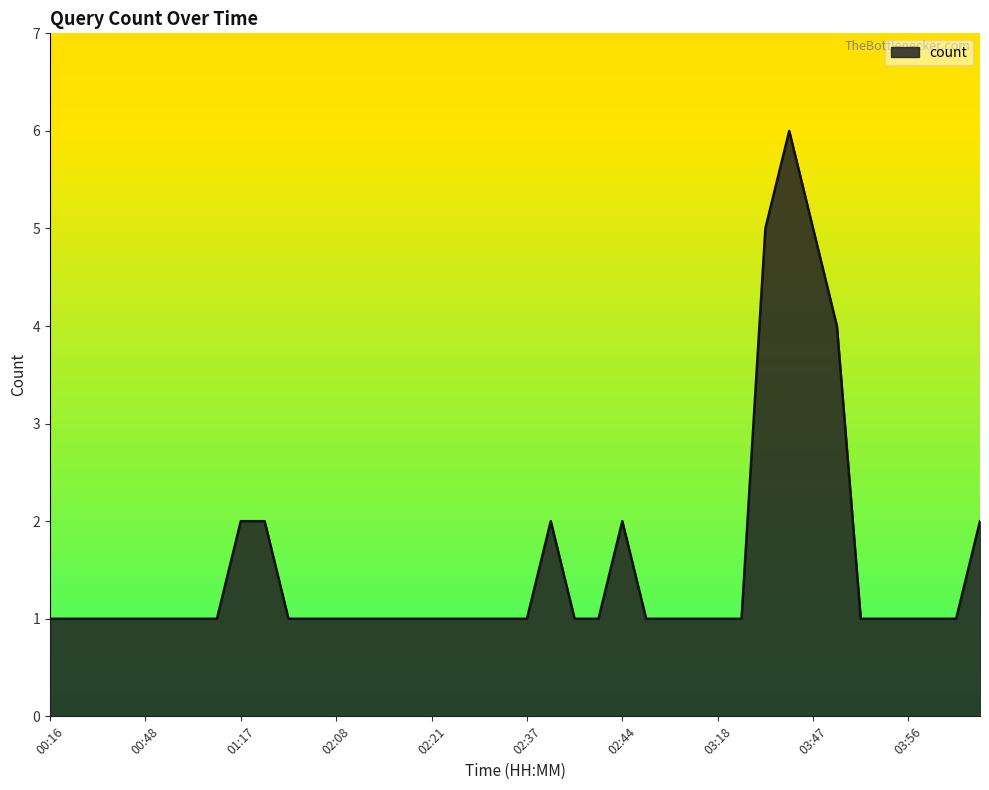

How many lines are shown in the chart?

1